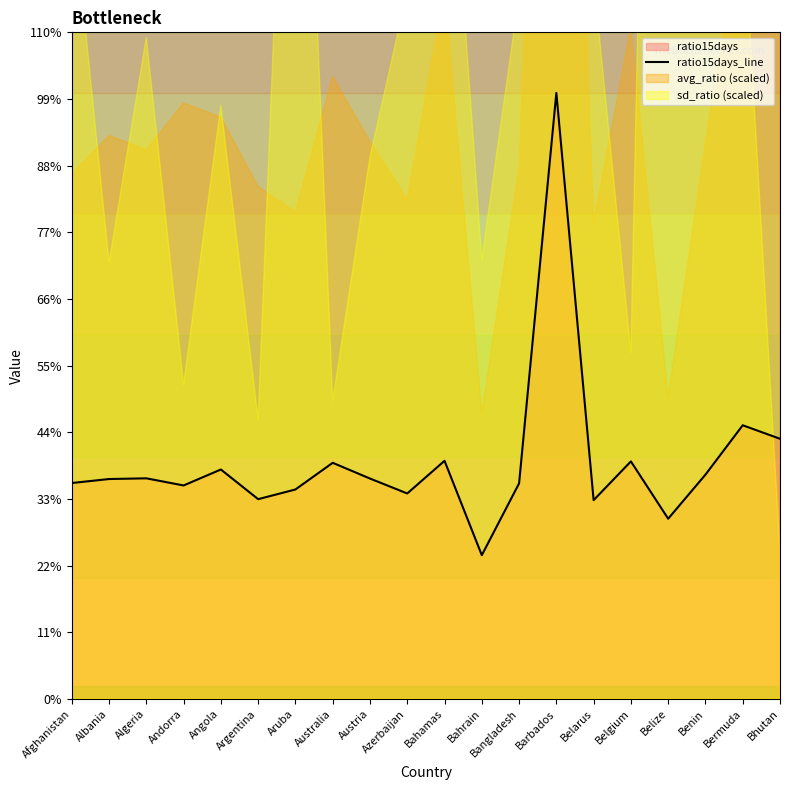

How many points are higher than both their immediate neighbors (excluding endpoints)?

7